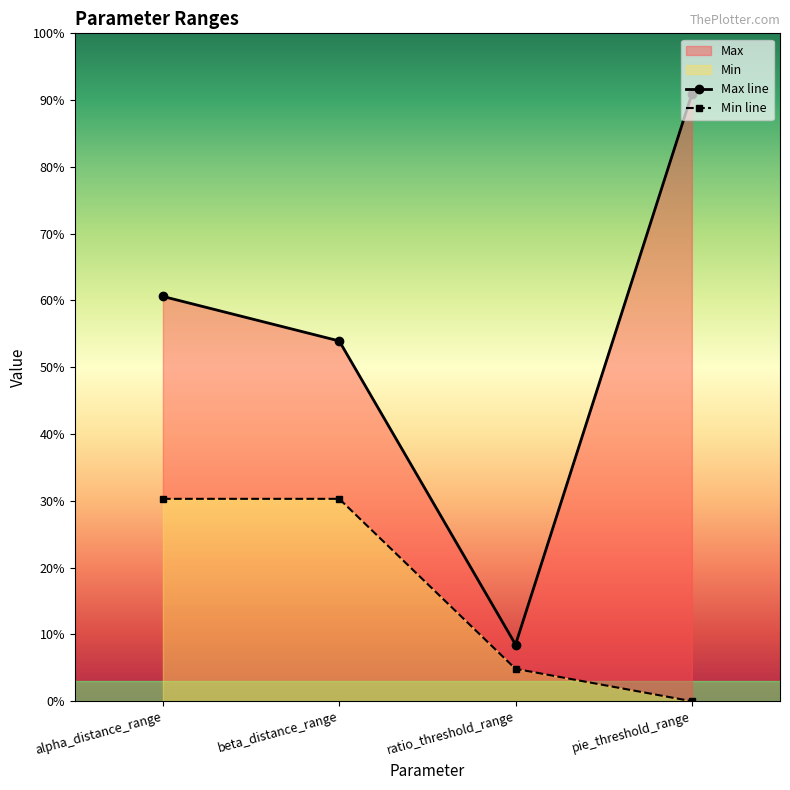

How many values in Min line are above zero?

3